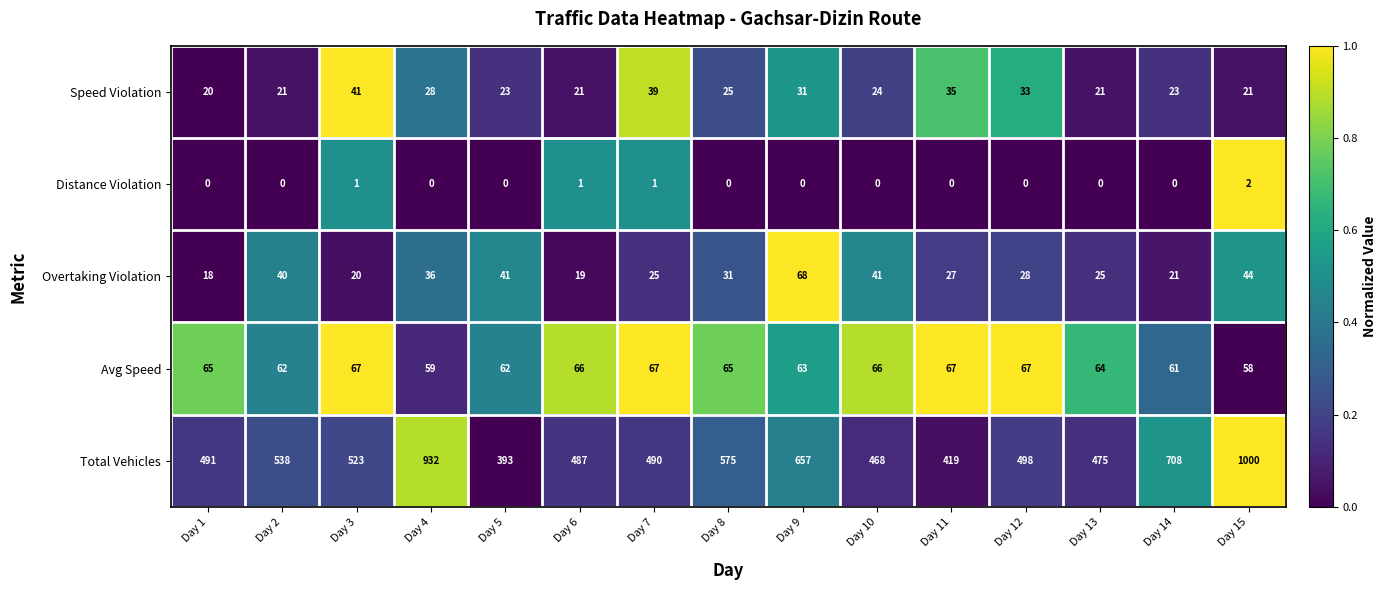

Is it true that Distance Violation equals 1 at Day 8?

False